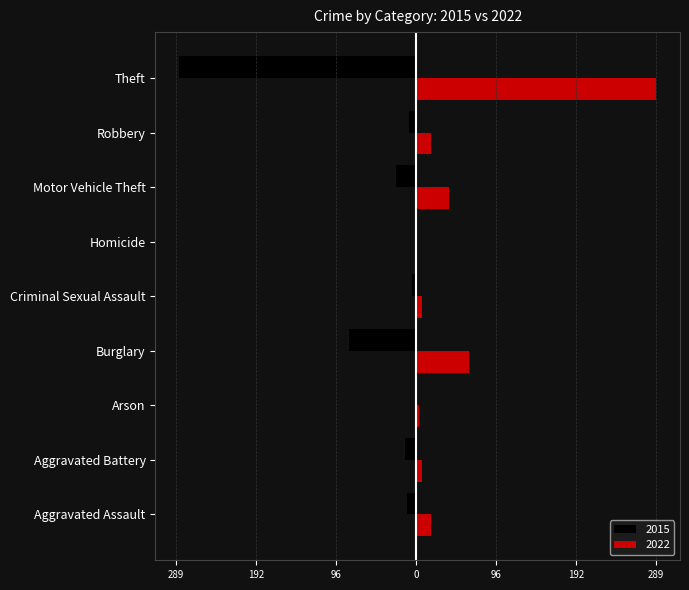

What are all the series names shown in the legend?

2015, 2022